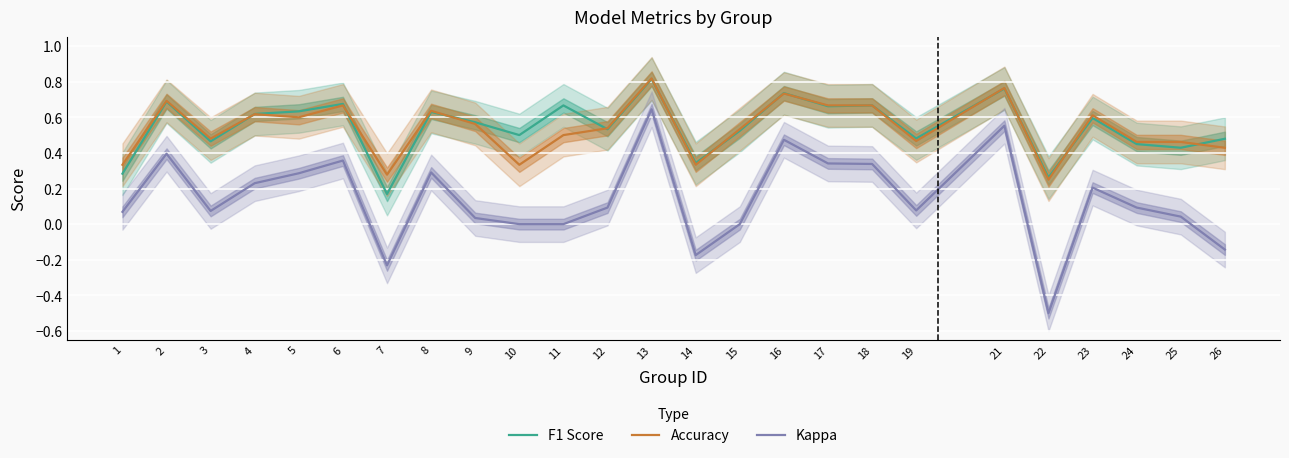

At which label does F1 Score reach its minimum?

7